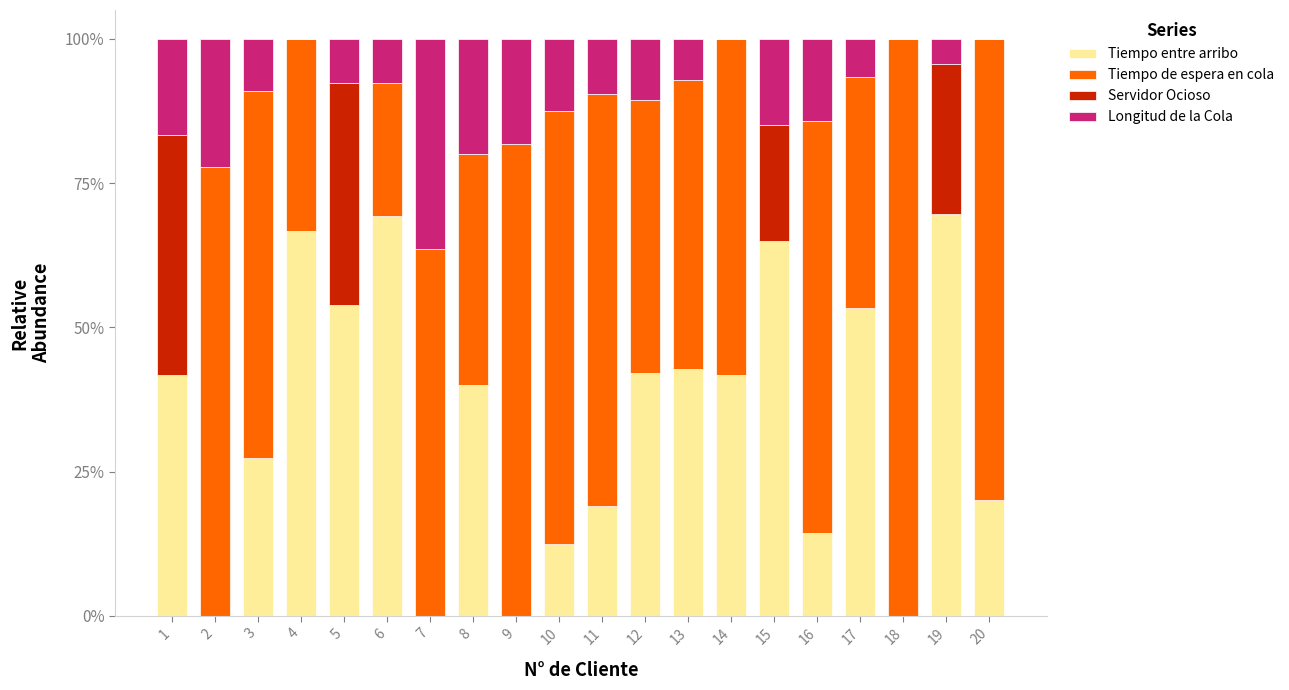

What is the total value across all series at 13?

100.0